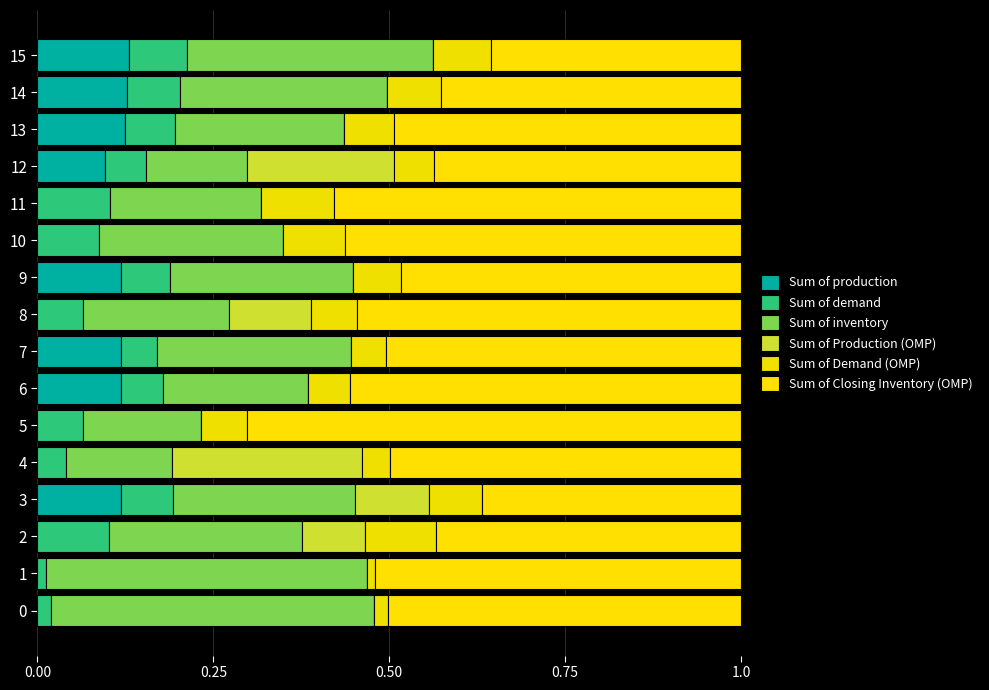

What is the label of the 6th bar from the right?

10